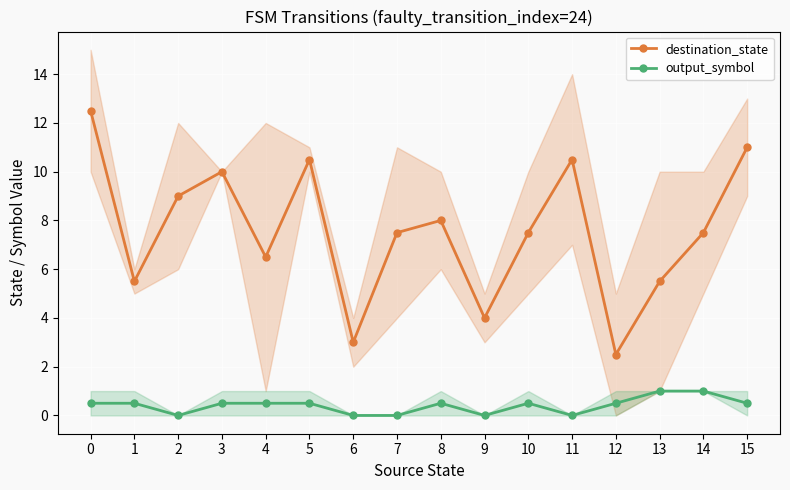

What is the difference between the maximum and minimum values in the destination_state series?

10.0